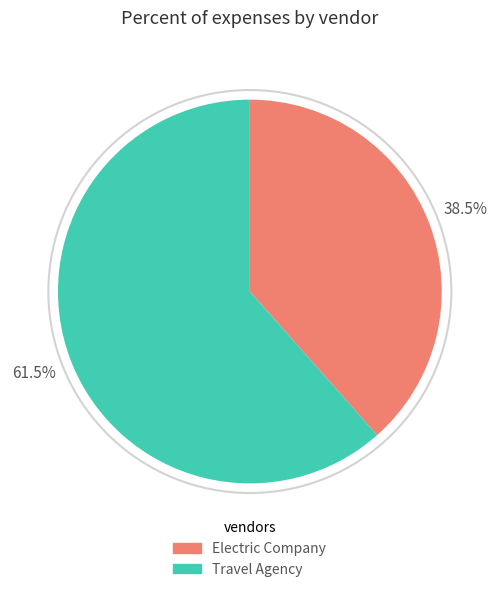

Which category has the smallest portion of the pie?

Electric Company